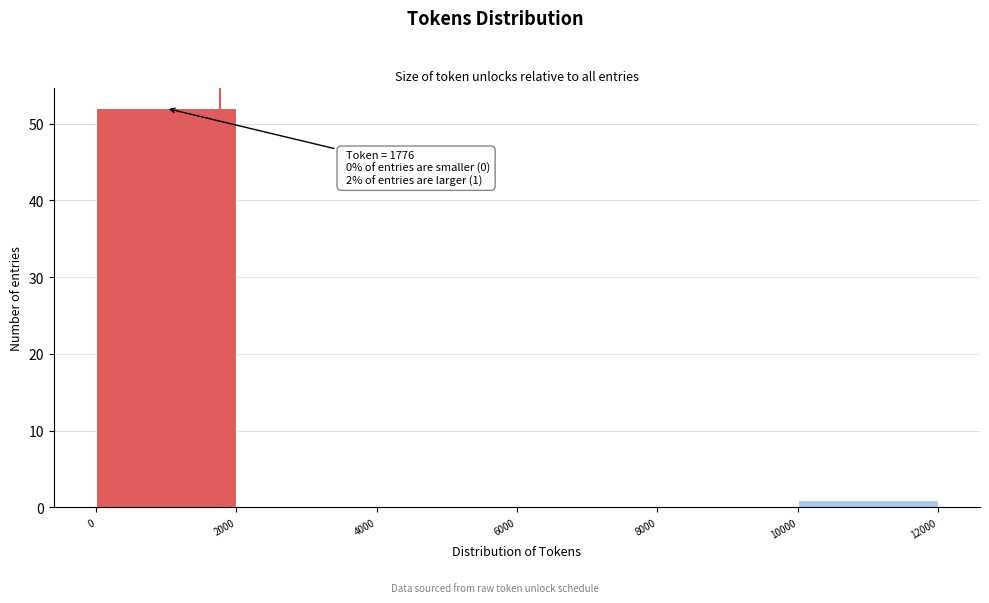

Which range on the x-axis has the tallest bar?

0 to 2000